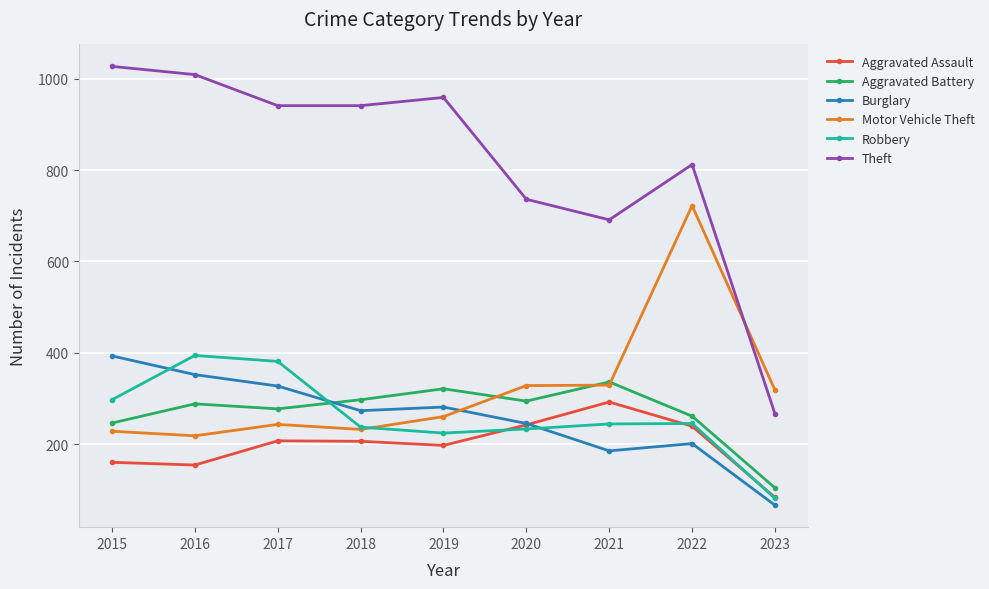

What are all the series names shown in the legend?

Aggravated Assault, Aggravated Battery, Burglary, Motor Vehicle Theft, Robbery, Theft